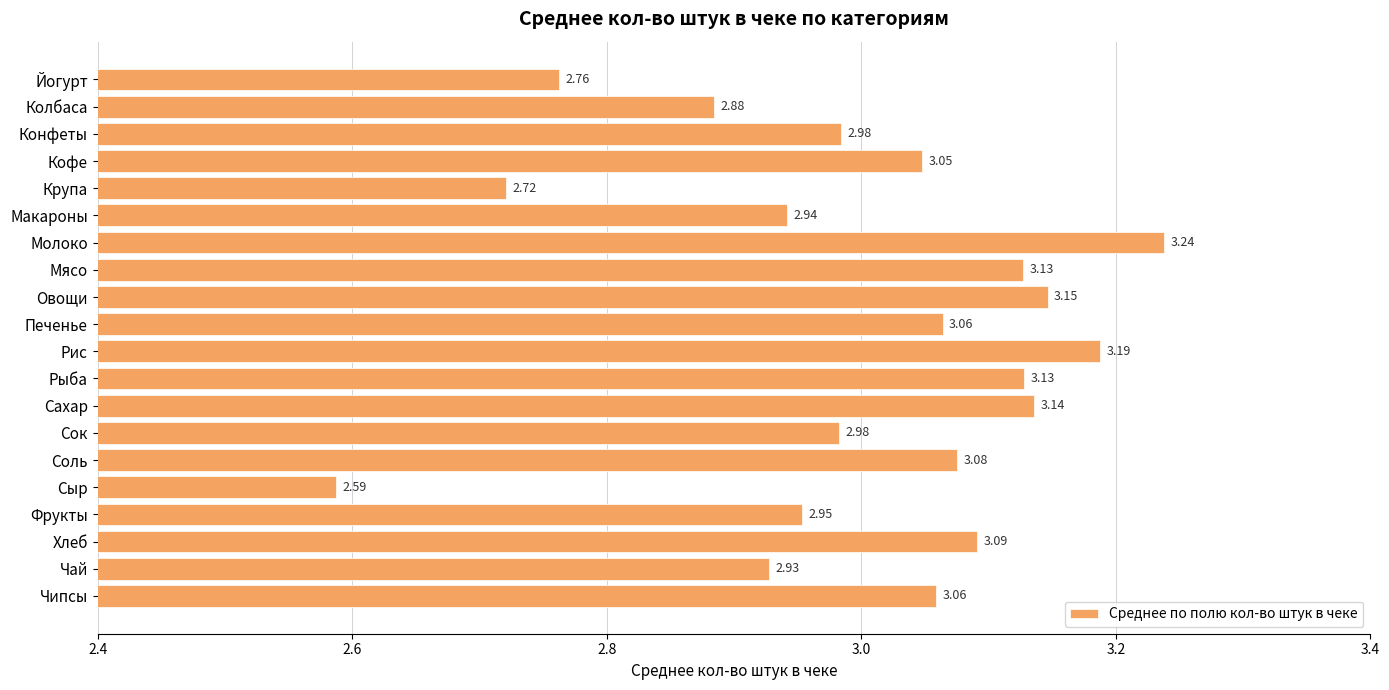

What is the smallest value displayed?

2.6